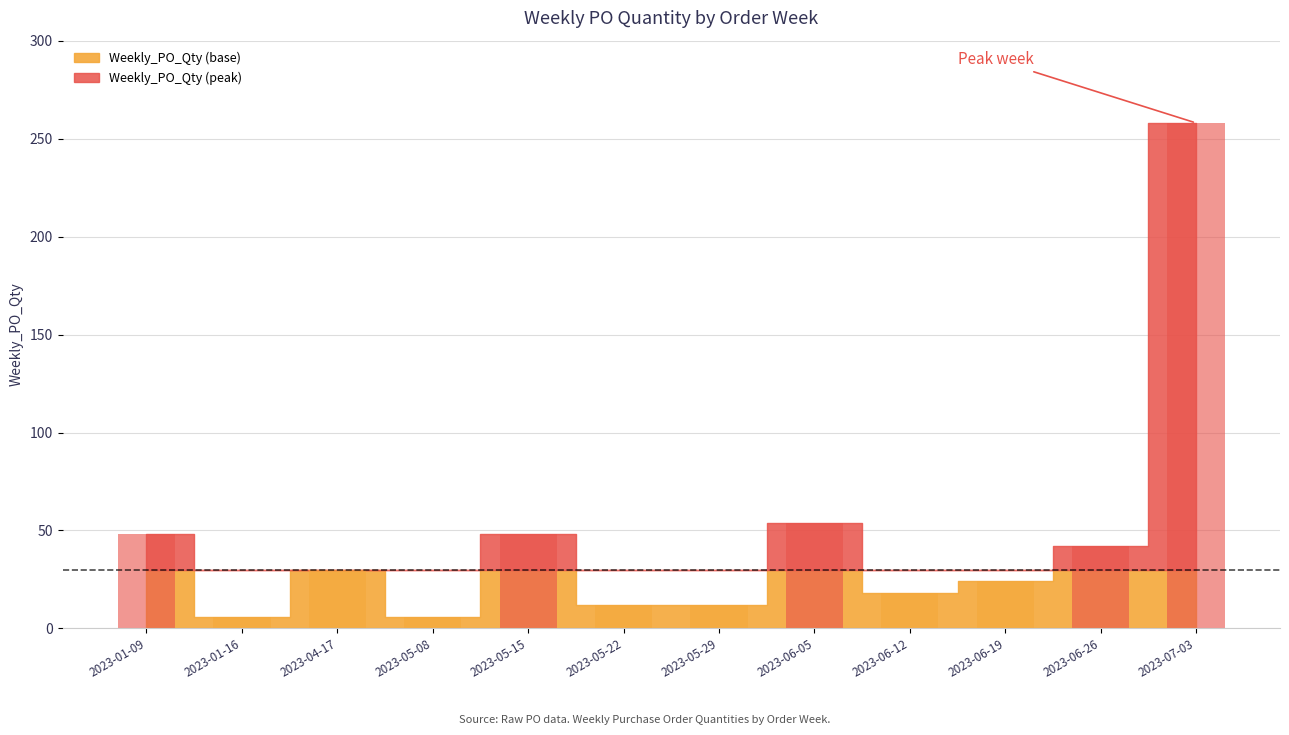

At which label does the data first exceed 30?

2023-01-09